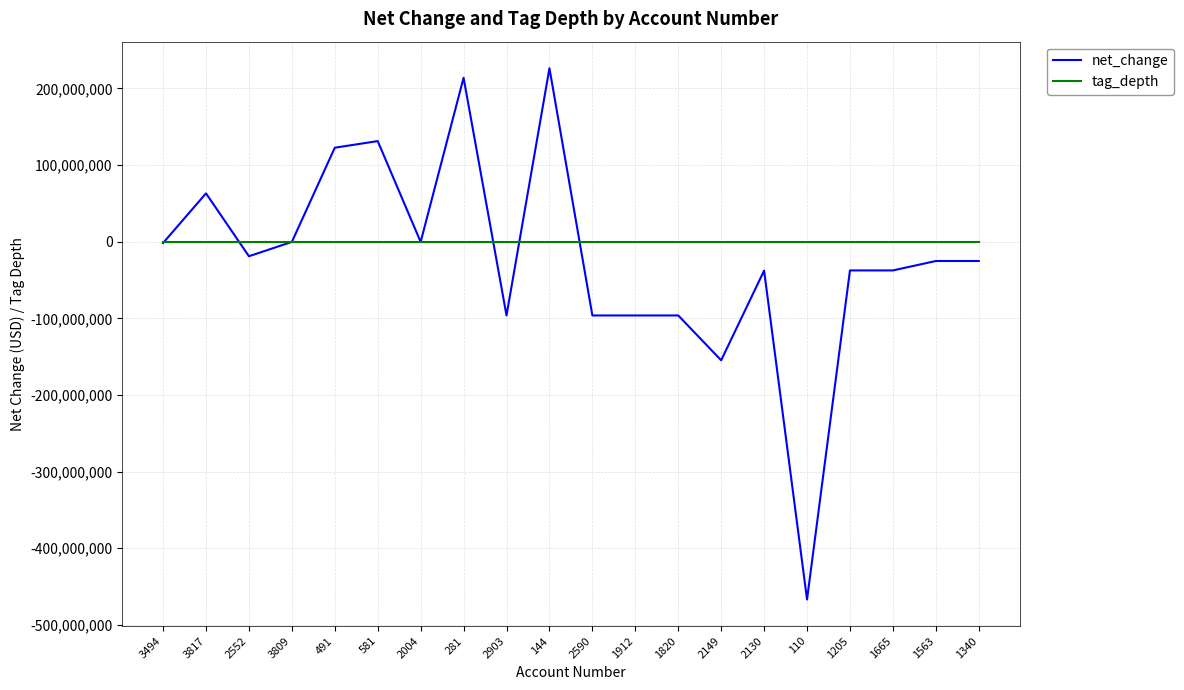

Is it true that tag_depth equals 2 at 2590?

True